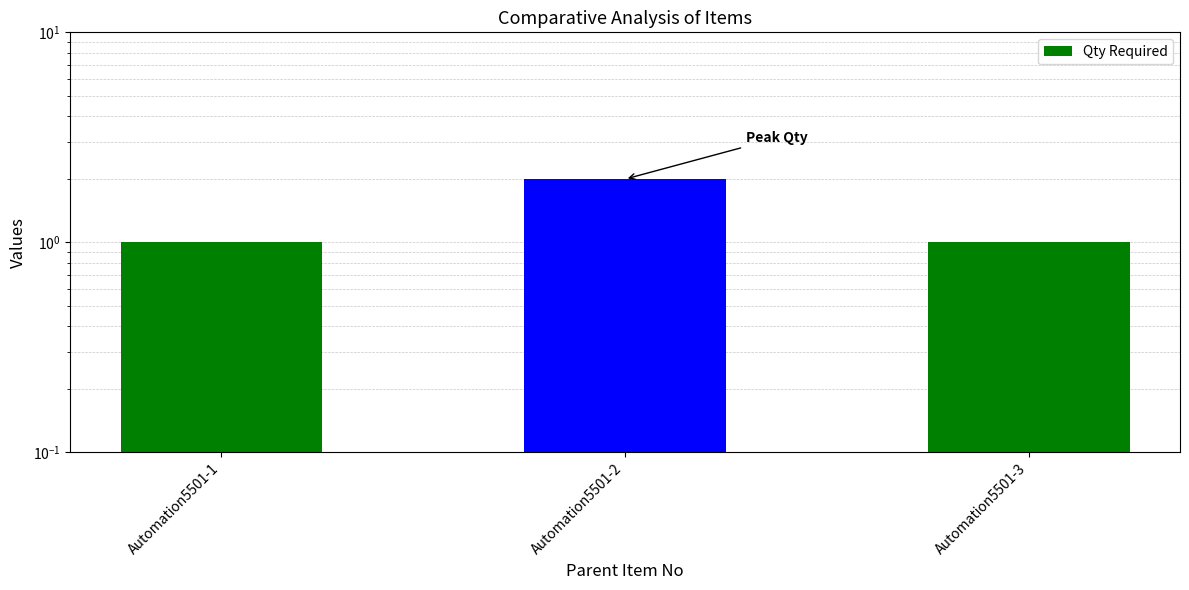

List the labels in order of value, smallest first.

Automation5501-1, Automation5501-3, Automation5501-2